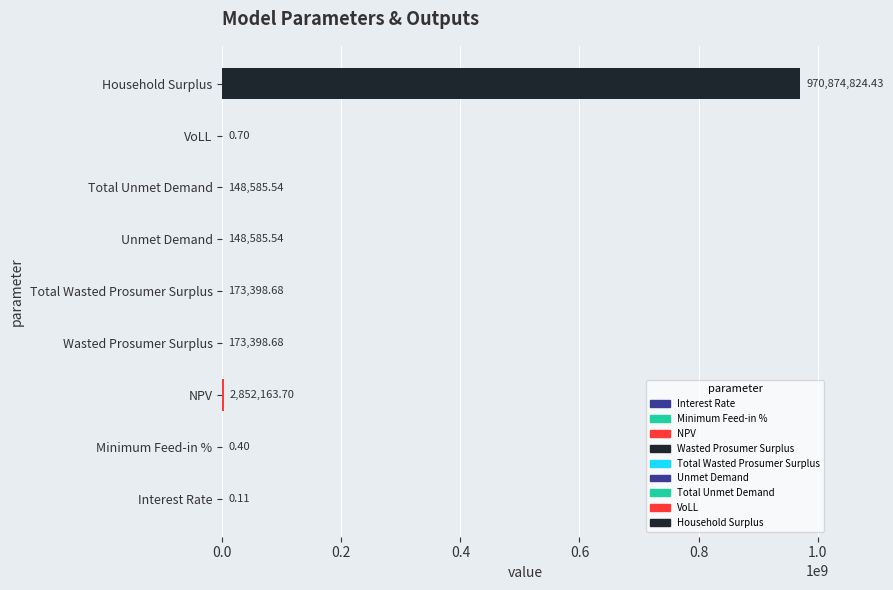

At which label is the value closest to 485437412?

NPV